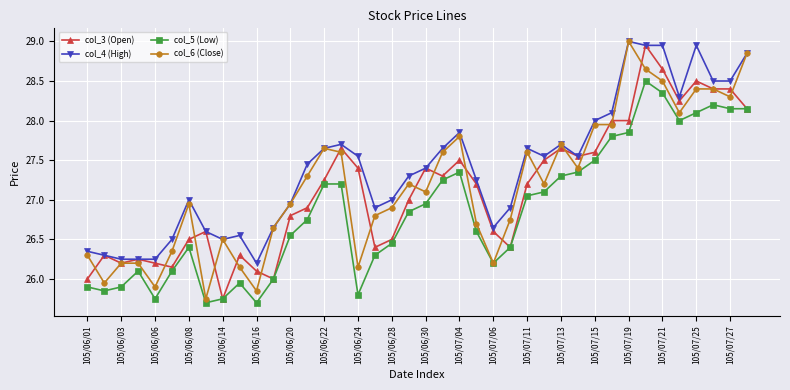

Which series has the largest total across all categories?

col_4 (High)